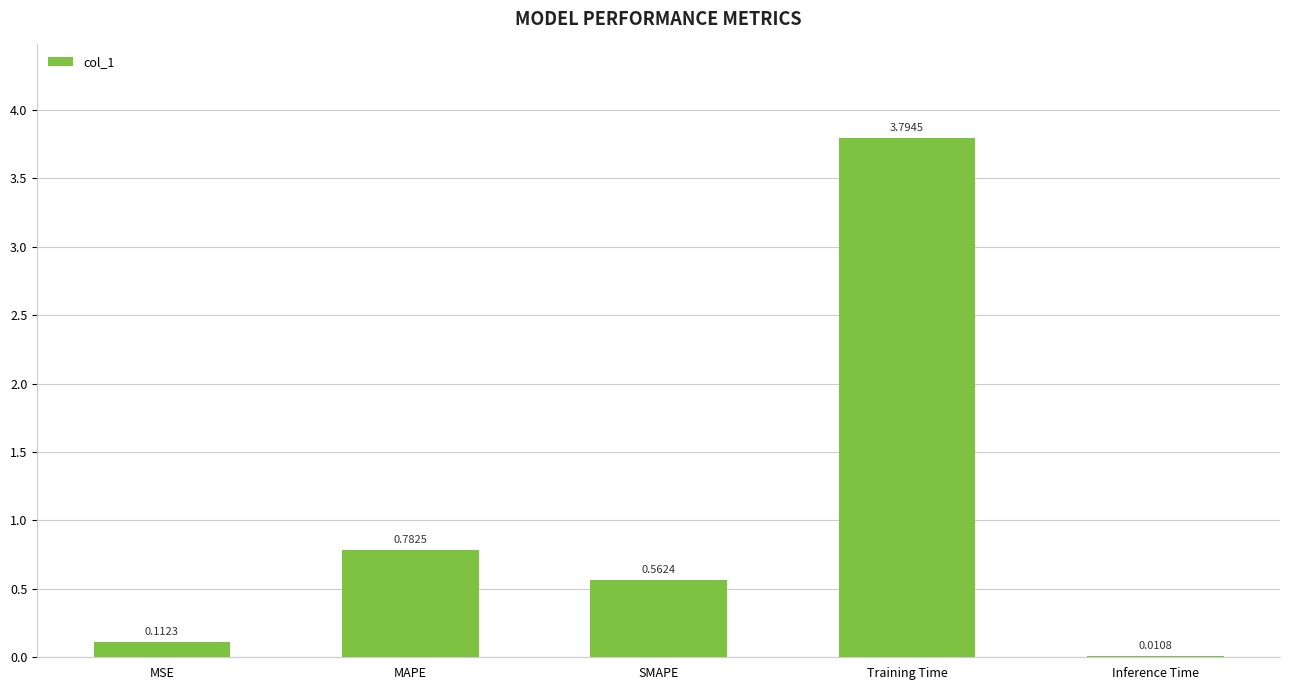

Between SMAPE and MAPE, which is larger?

MAPE